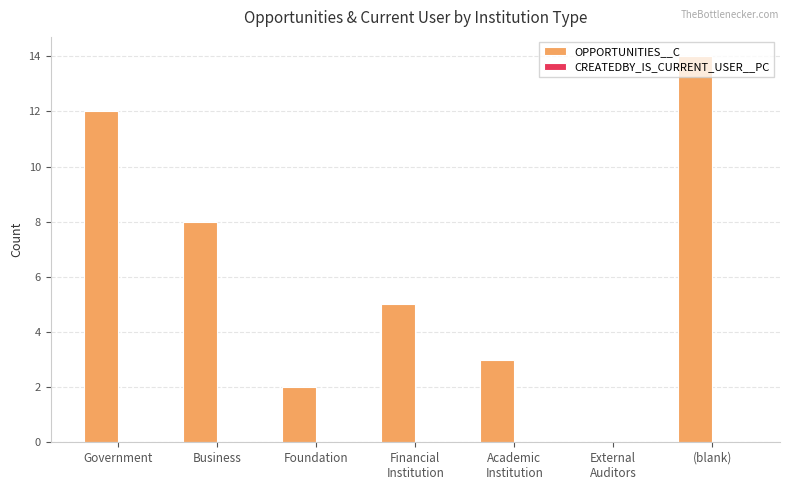

Which category has the highest value across all series?

(blank)